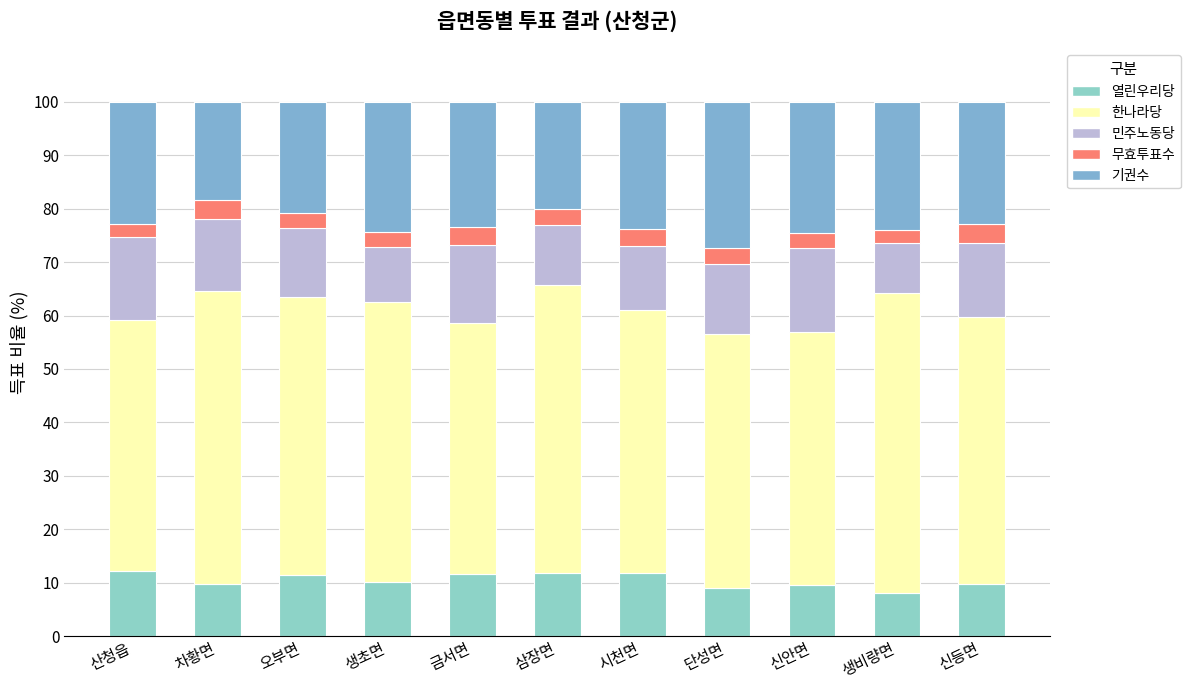

Are the bars horizontal?

No